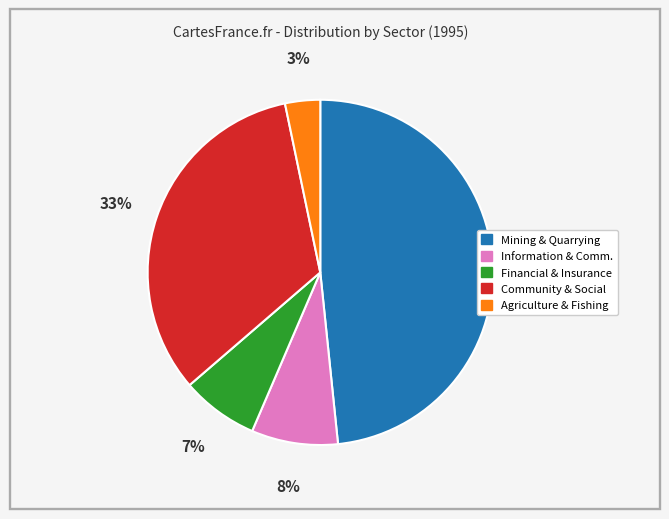

To the nearest percent, what is the difference between the largest and smallest slice percentages?

45%